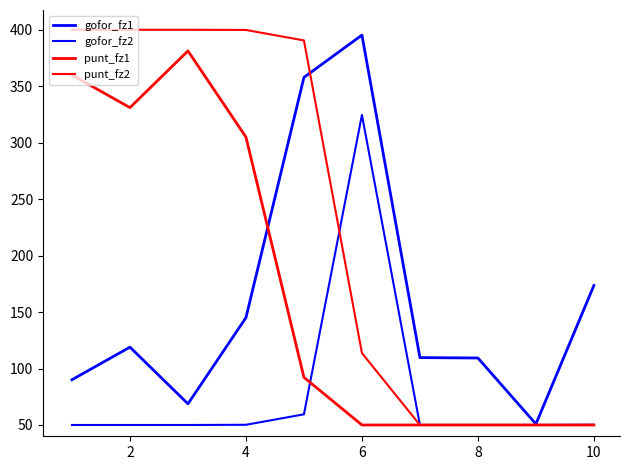

Is this an area chart (filled region under the line)?

No